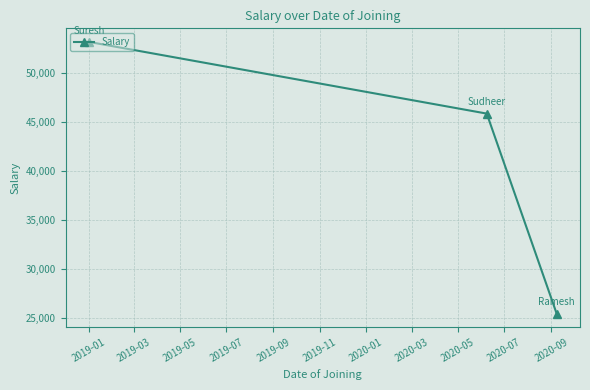

What is the smallest value displayed?

25417